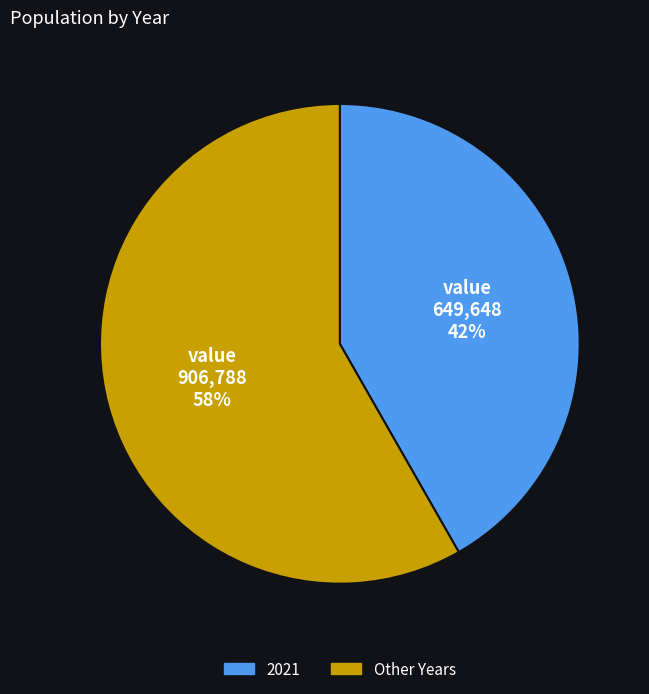

What is the largest slice in the pie chart?

Other Years